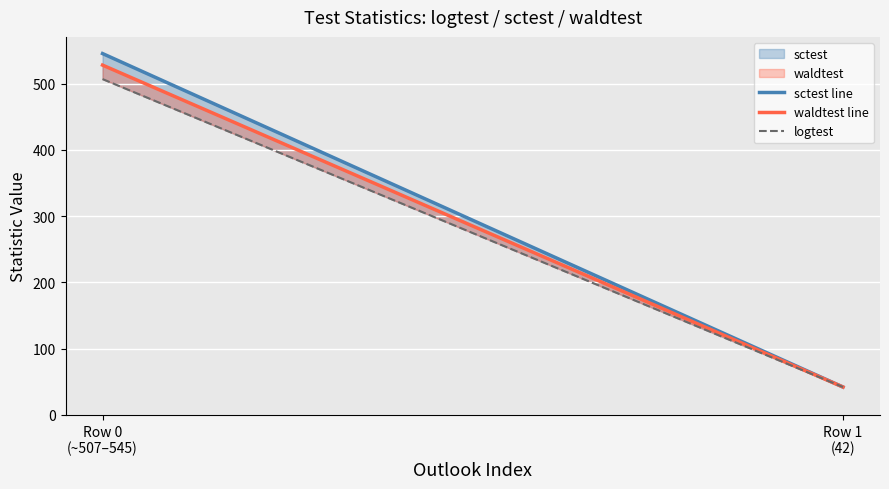

List the labels in order of logtest value, largest first.

Row 0
(~507–545), Row 1
(42)